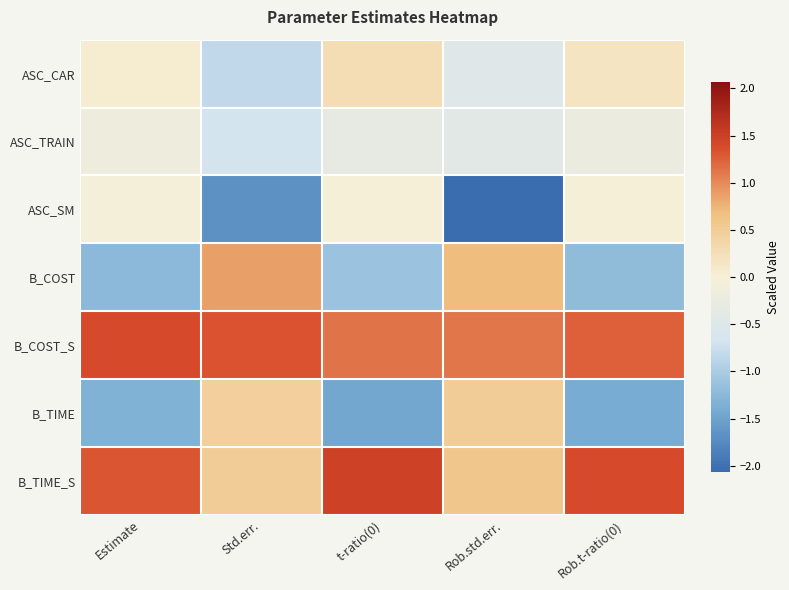

Reading left to right, extract all data points from this chart.

ASC_CAR: Estimate=0.1	Std.err.=-0.8	t-ratio(0)=0.3	Rob.std.err.=-0.5	Rob.t-ratio(0)=0.2
ASC_TRAIN: Estimate=-0.2	Std.err.=-0.7	t-ratio(0)=-0.3	Rob.std.err.=-0.4	Rob.t-ratio(0)=-0.2
ASC_SM: Estimate=-0.0	Std.err.=-1.7	t-ratio(0)=-0.0	Rob.std.err.=-2.1	Rob.t-ratio(0)=-0.0
B_COST: Estimate=-1.2	Std.err.=0.9	t-ratio(0)=-1.1	Rob.std.err.=0.7	Rob.t-ratio(0)=-1.2
B_COST_S: Estimate=1.4	Std.err.=1.3	t-ratio(0)=1.1	Rob.std.err.=1.1	Rob.t-ratio(0)=1.3
B_TIME: Estimate=-1.3	Std.err.=0.5	t-ratio(0)=-1.4	Rob.std.err.=0.5	Rob.t-ratio(0)=-1.4
B_TIME_S: Estimate=1.3	Std.err.=0.5	t-ratio(0)=1.5	Rob.std.err.=0.6	Rob.t-ratio(0)=1.4